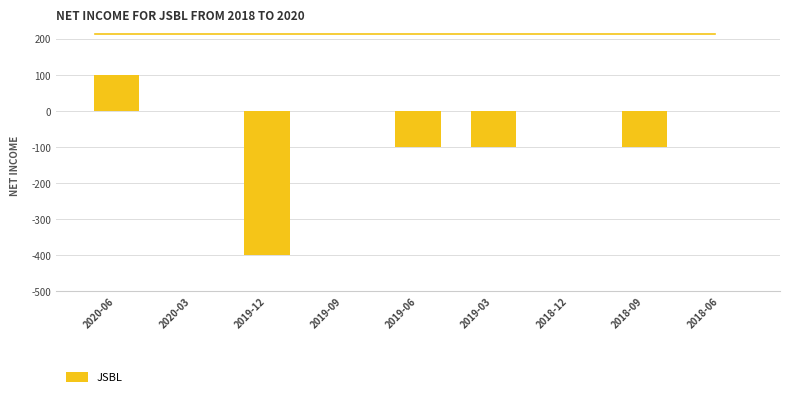

Are the bars grouped side by side (vs. stacked)?

No